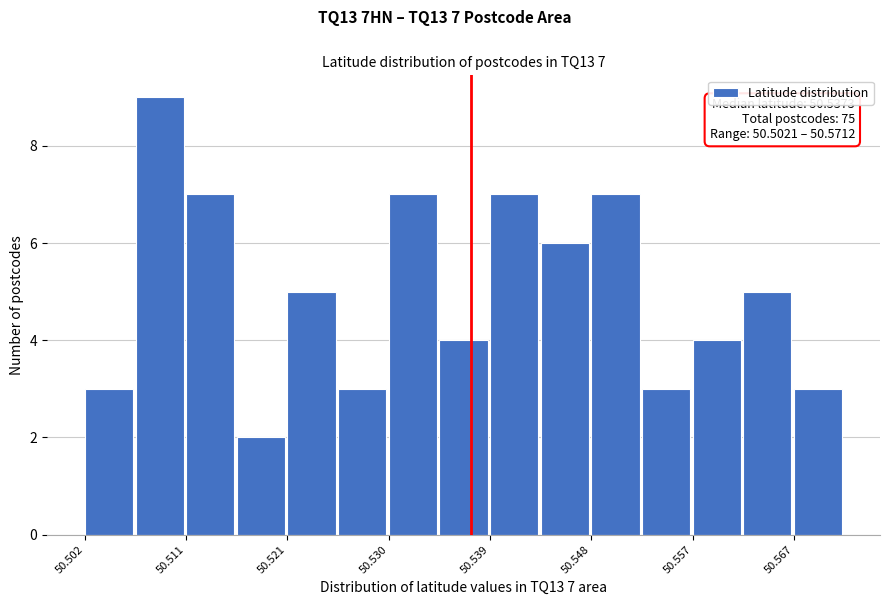

Which range on the x-axis has the tallest bar?

50.507 to 50.511